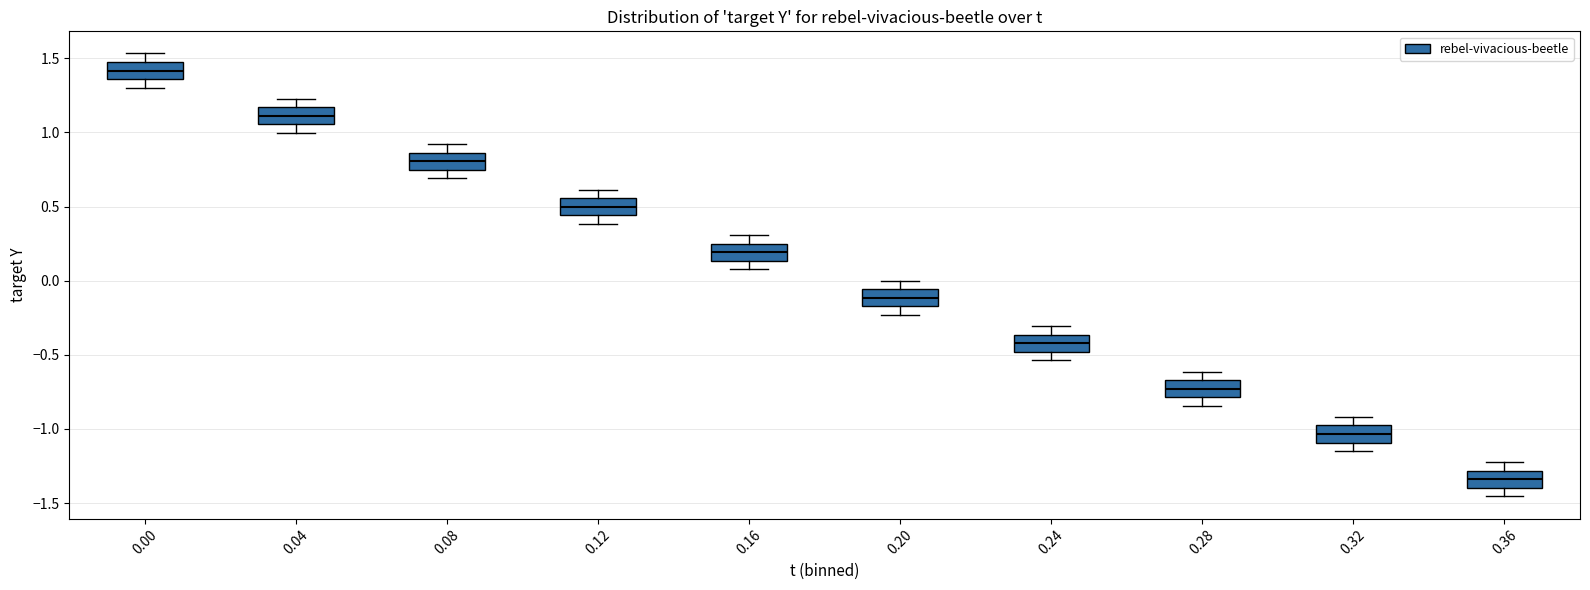

Reading left to right, read every box against the y-axis: the position of its median line, the range the box covers, and the ends of its whiskers. The values are not printed on the chart, so give them approximately, as read against the axis.

0.00: median 1.40, box 1.35 to 1.45, whiskers 1.30 to 1.55
0.04: median 1.10, box 1.05 to 1.15, whiskers 1.00 to 1.25
0.08: median 0.80, box 0.75 to 0.85, whiskers 0.70 to 0.90
0.12: median 0.50, box 0.45 to 0.55, whiskers 0.40 to 0.60
0.16: median 0.20, box 0.15 to 0.25, whiskers 0.10 to 0.30
0.20: median -0.10, box -0.15 to -0.05, whiskers -0.25 to 0.00
0.24: median -0.40, box -0.50 to -0.35, whiskers -0.55 to -0.30
0.28: median -0.75, box -0.80 to -0.65, whiskers -0.85 to -0.60
0.32: median -1.05, box -1.10 to -1.00, whiskers -1.15 to -0.90
0.36: median -1.35, box -1.40 to -1.30, whiskers -1.45 to -1.25